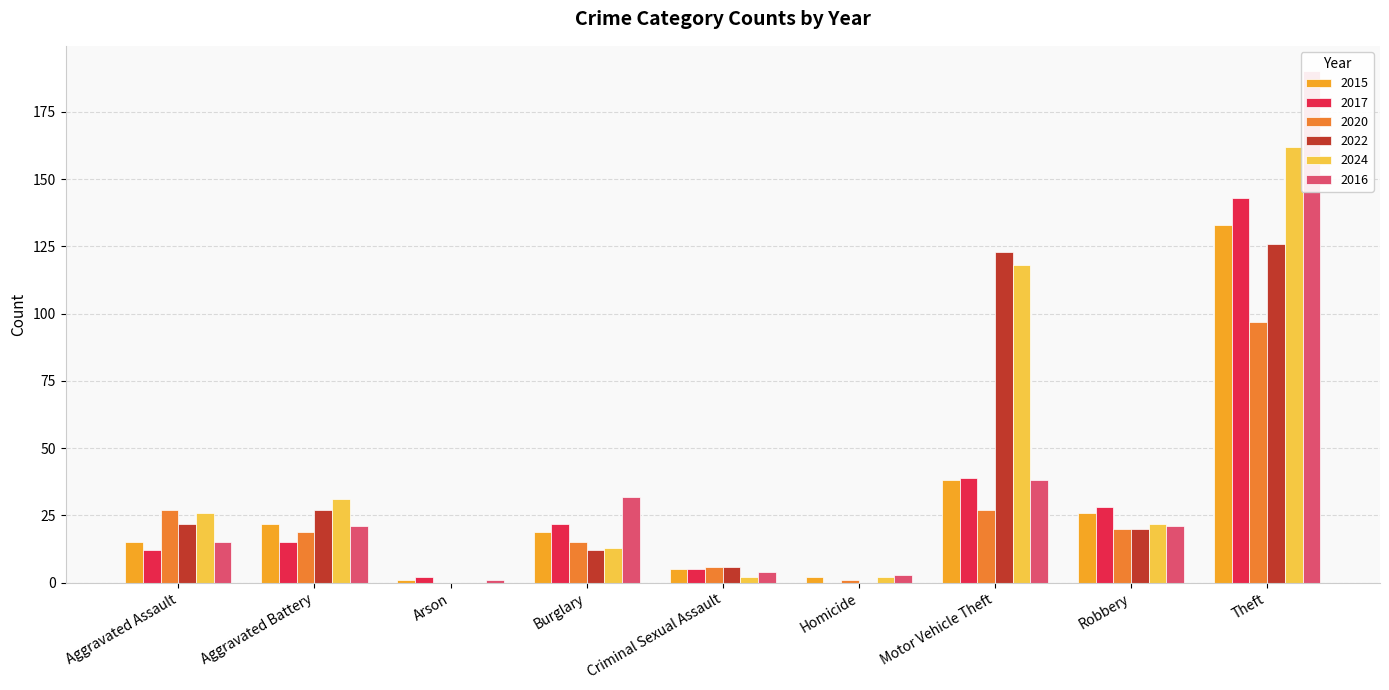

Count the number of data series in this chart.

6